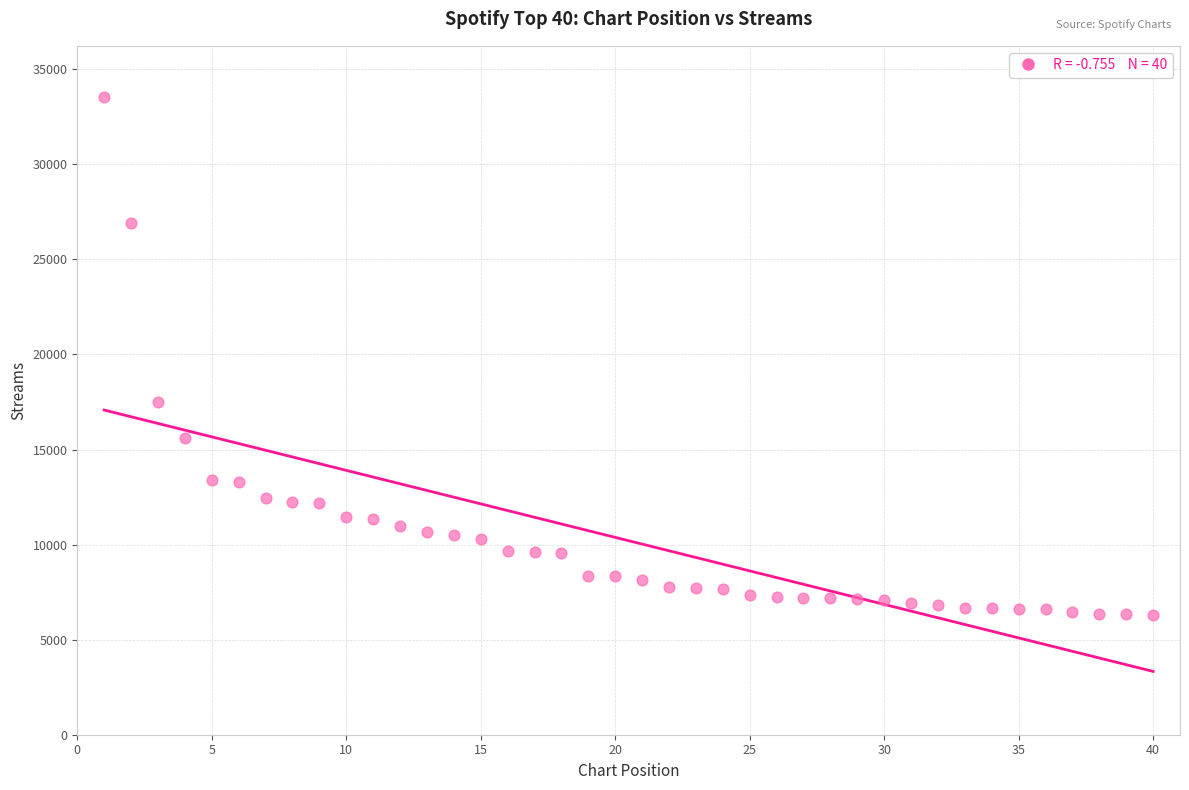

What is the range of X values (max minus min)?

39